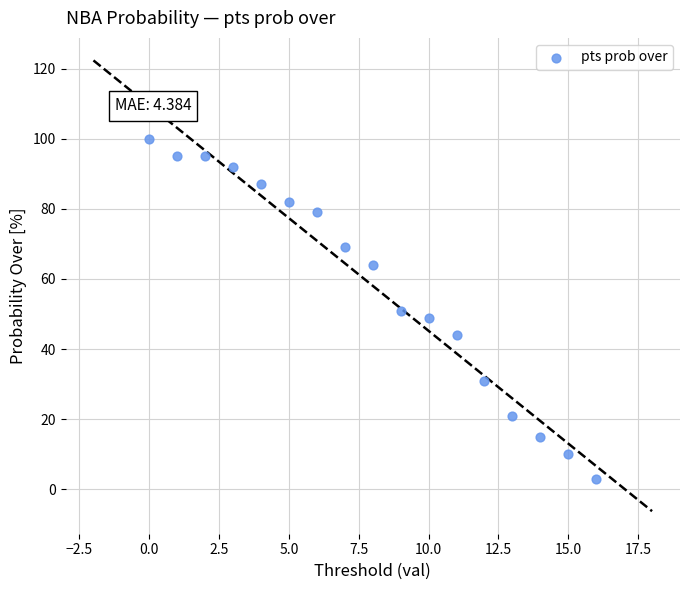

What is the range of Y values (max minus min)?

97